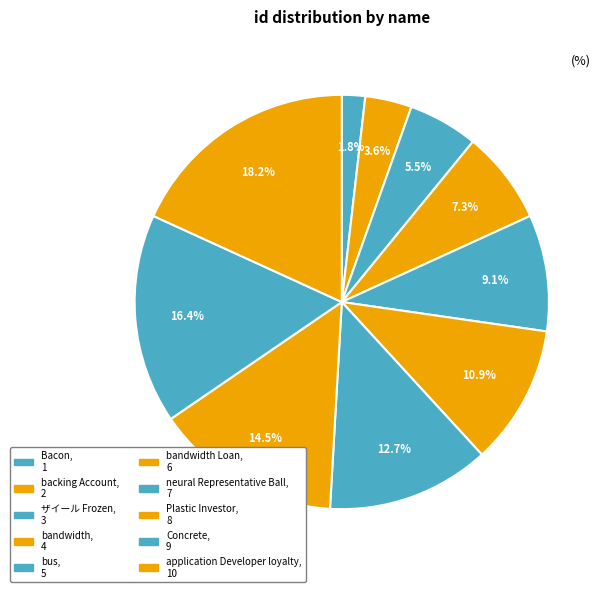

Count the number of slices in the pie.

10